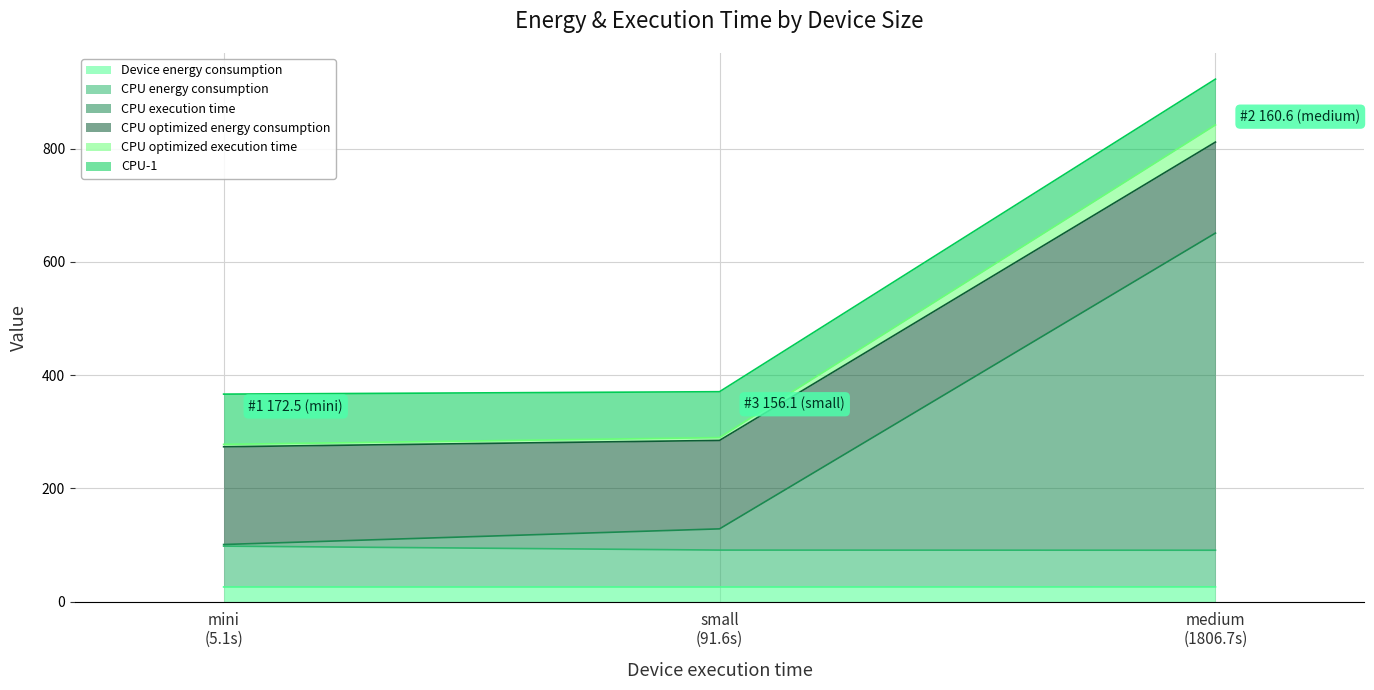

What is the highest value of the Device energy consumption series?

26.3